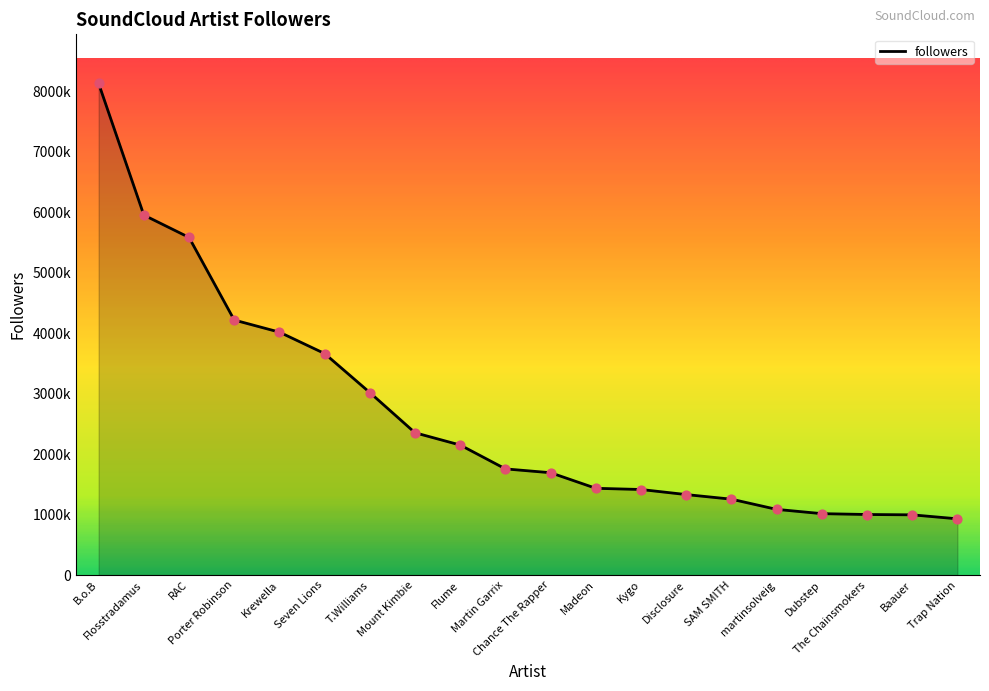

What is the ratio of the value at Flume to the value at The Chainsmokers?

2.1